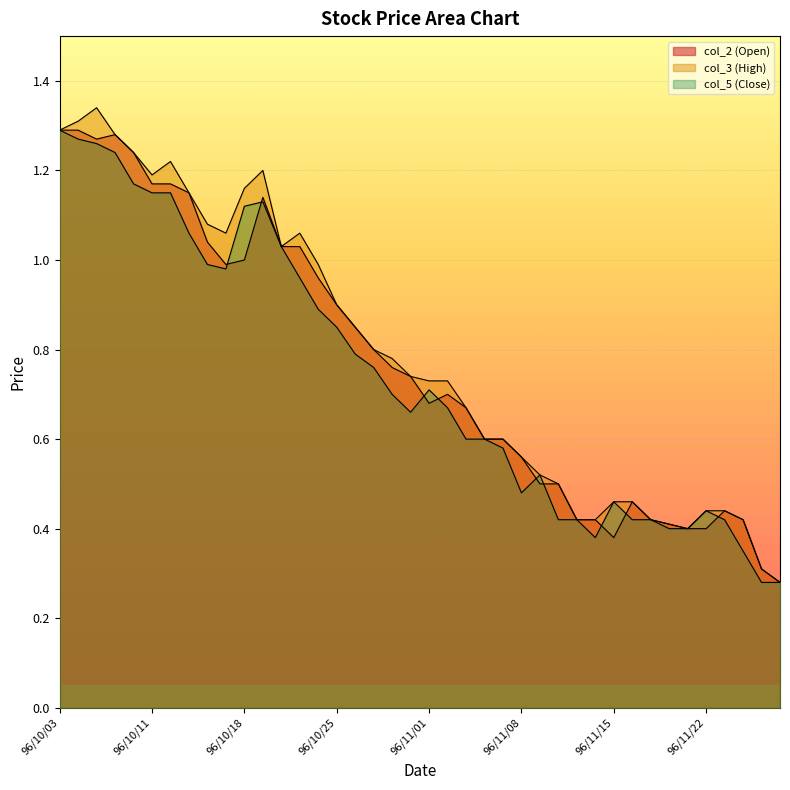

After their last crossing, which series has the higher values: col_5 (Close) or col_2 (Open)?

col_2 (Open)